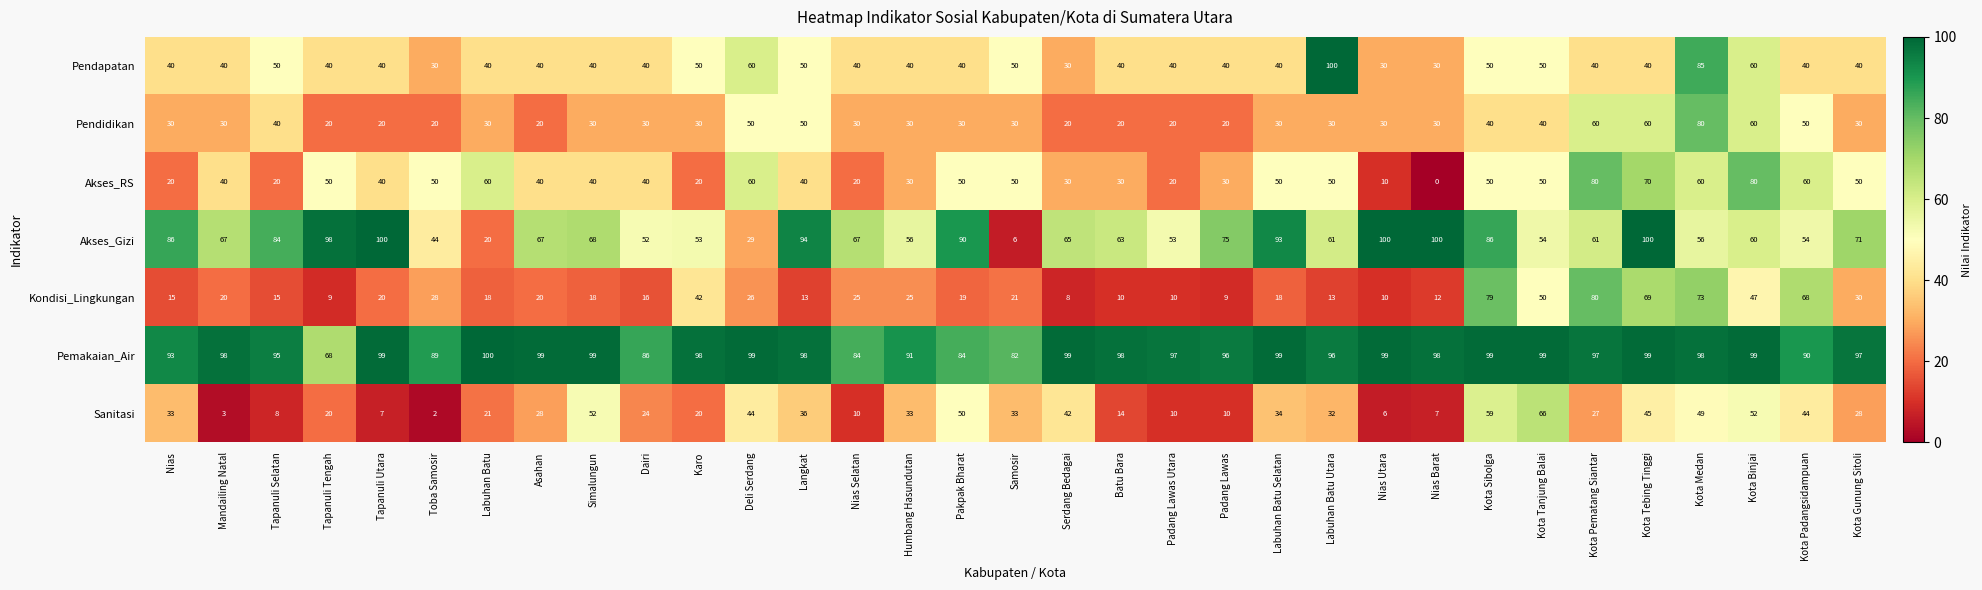

At Padang Lawas, list the series in order from smallest to largest.

Kondisi_Lingkungan, Sanitasi, Pendidikan, Akses_RS, Pendapatan, Akses_Gizi, Pemakaian_Air